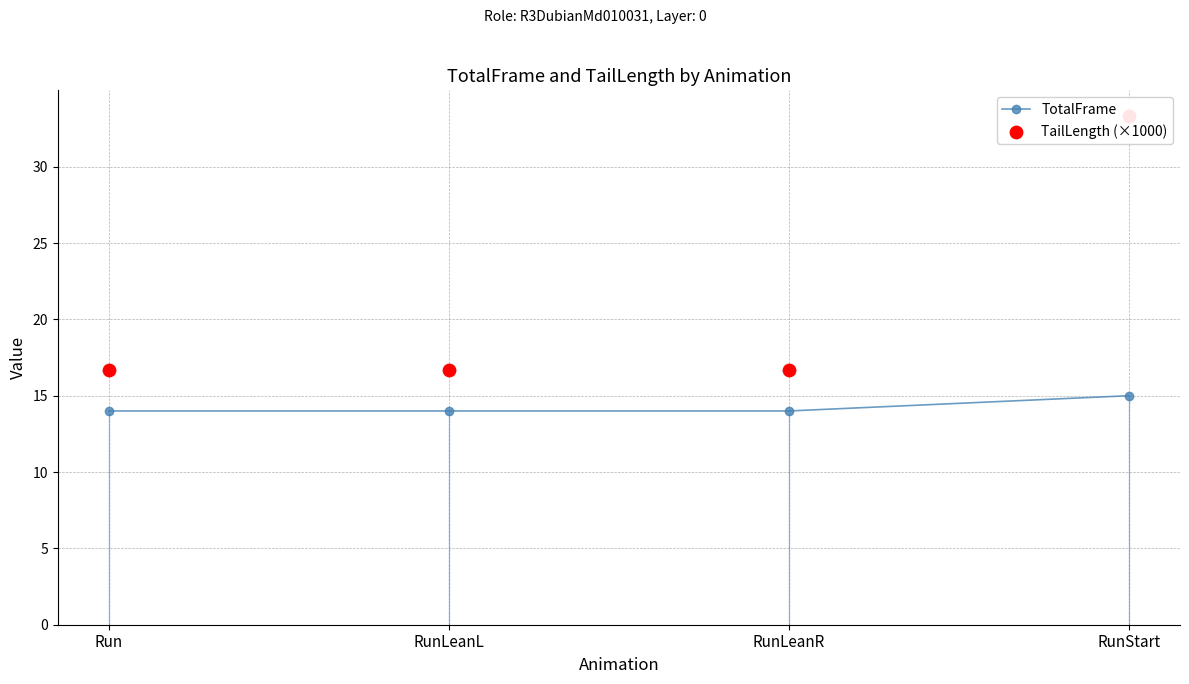

What are all the series names shown in the legend?

TotalFrame, TailLength (×1000)